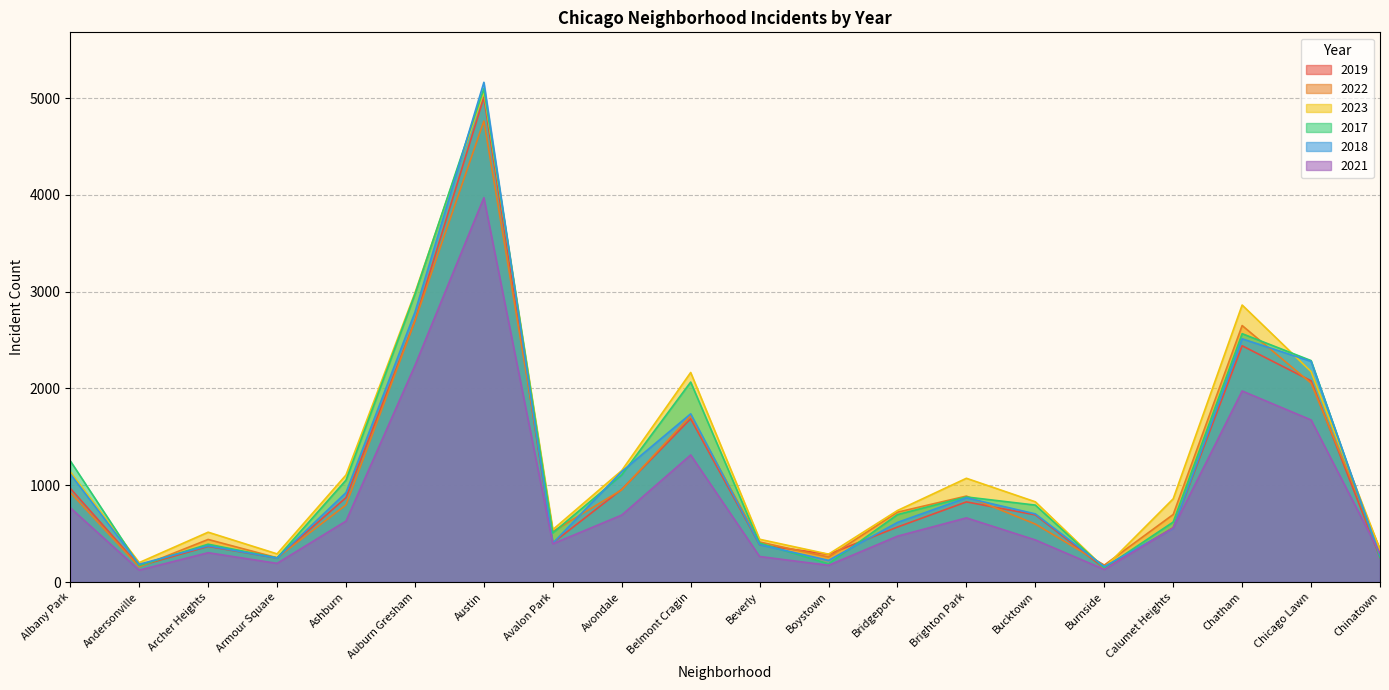

Which series has the widest spread of values?

2018